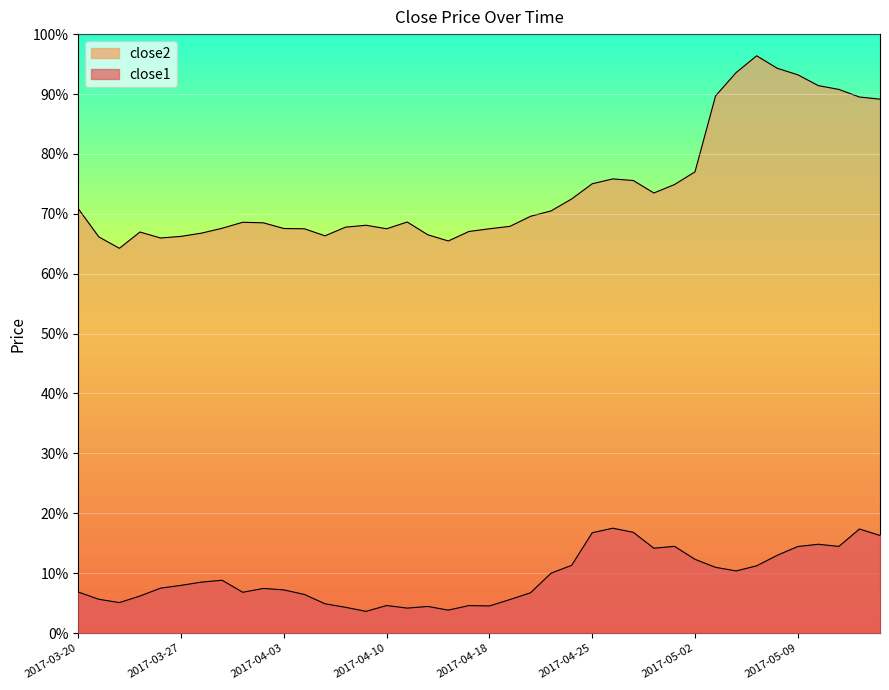

True or false: close1 and close2 cross at least once.

False